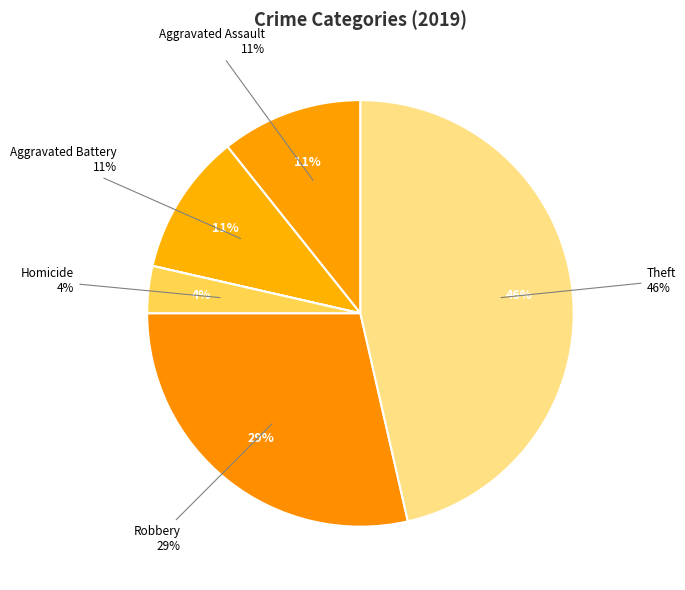

What percentage is NOT represented by Arson?

100.0%